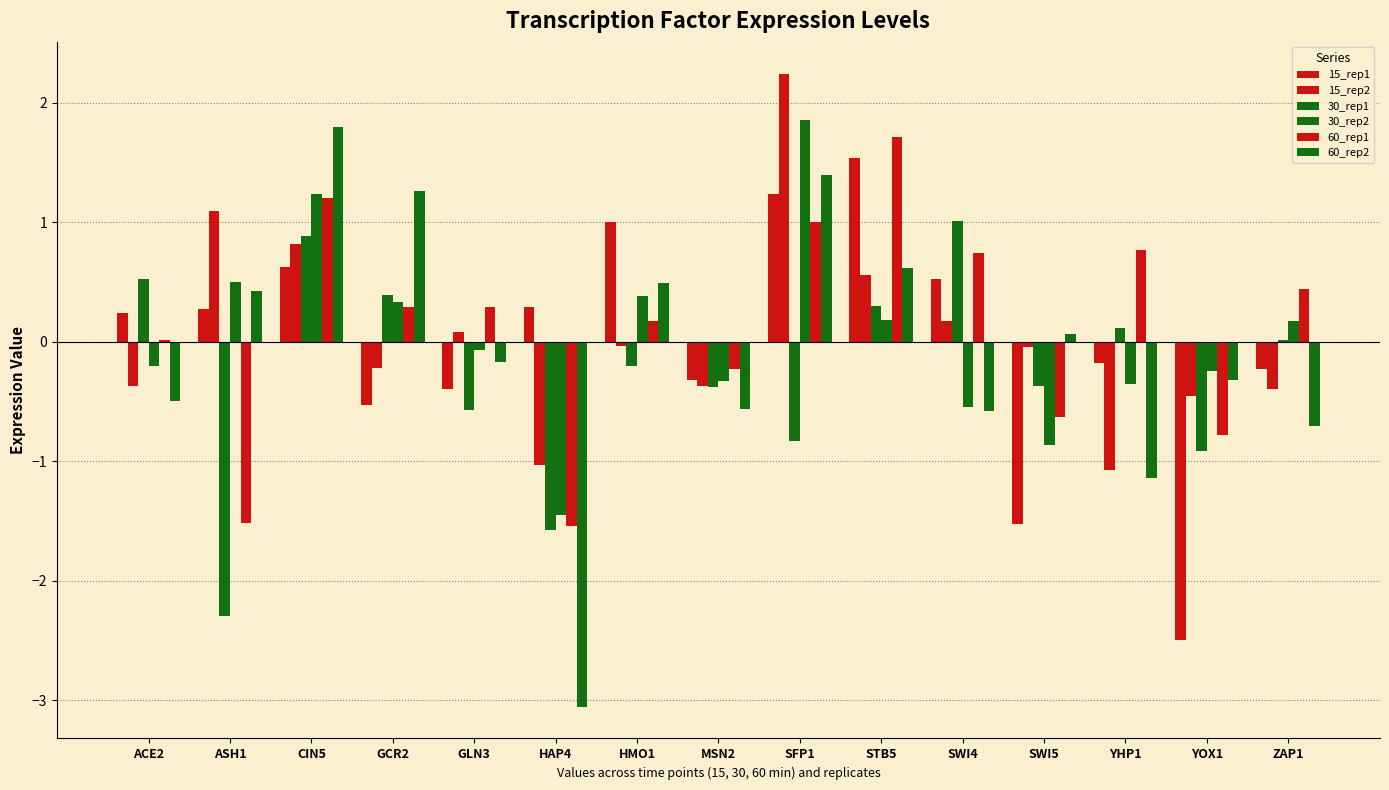

At how many categories does at least one series exceed 0?

13